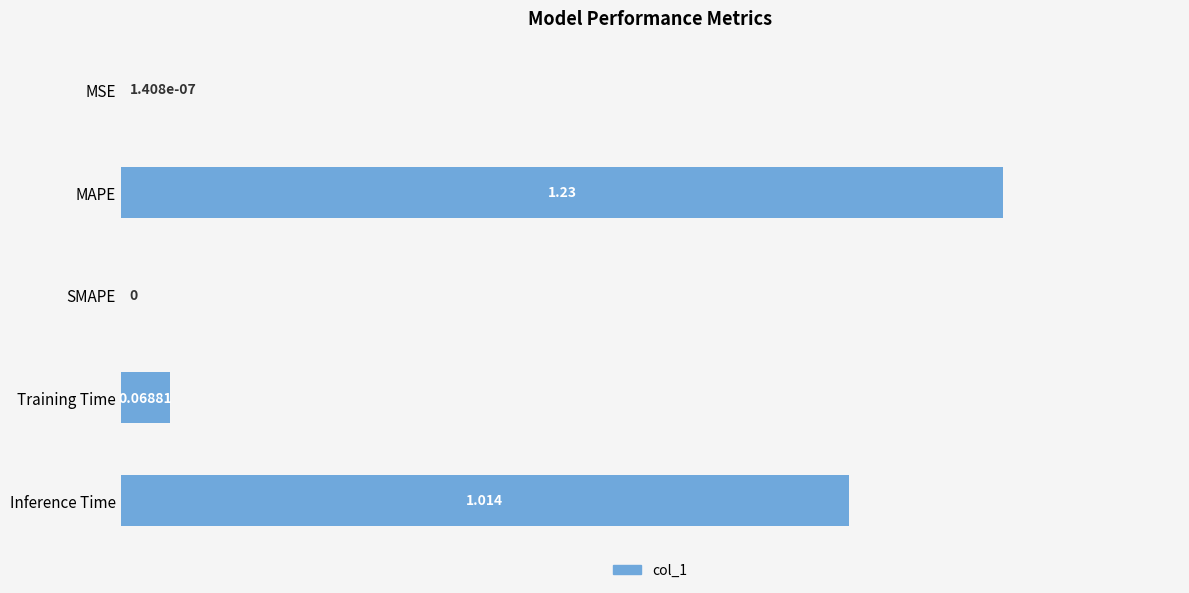

Which category has the highest value across all series?

MAPE